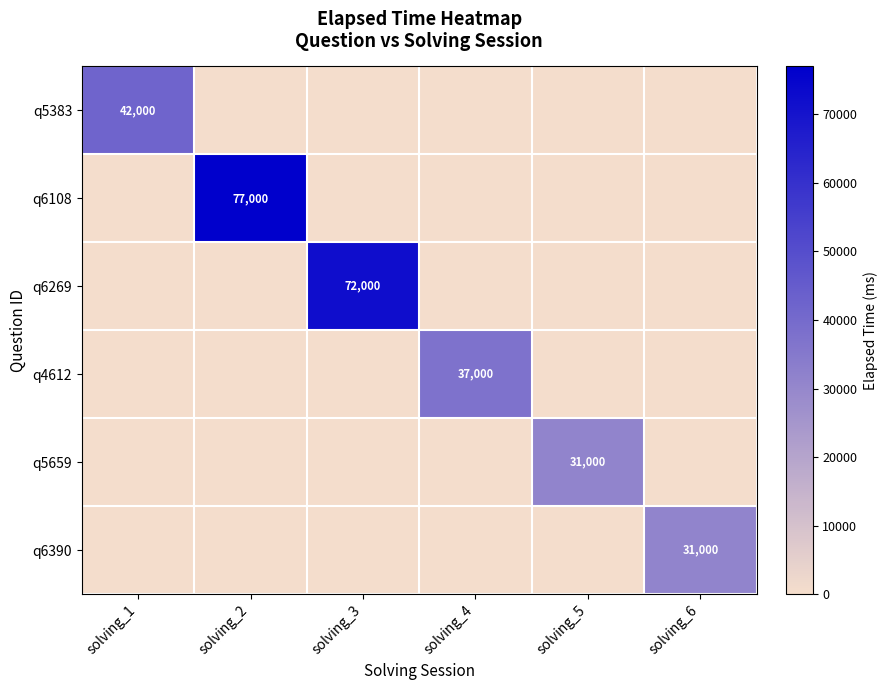

True or false: q6269 has a value of 94239 at solving_3.

False